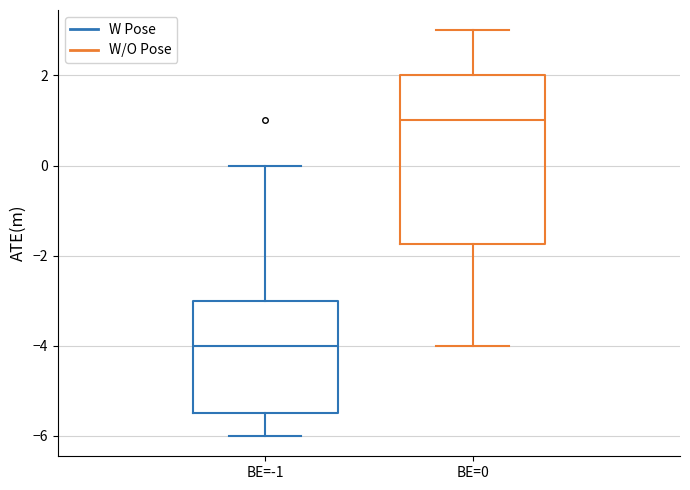

Where is the upper edge of the box for BE=0 on the y-axis? The values are not printed on the chart, so give them approximately, as read against the axis.

2.0